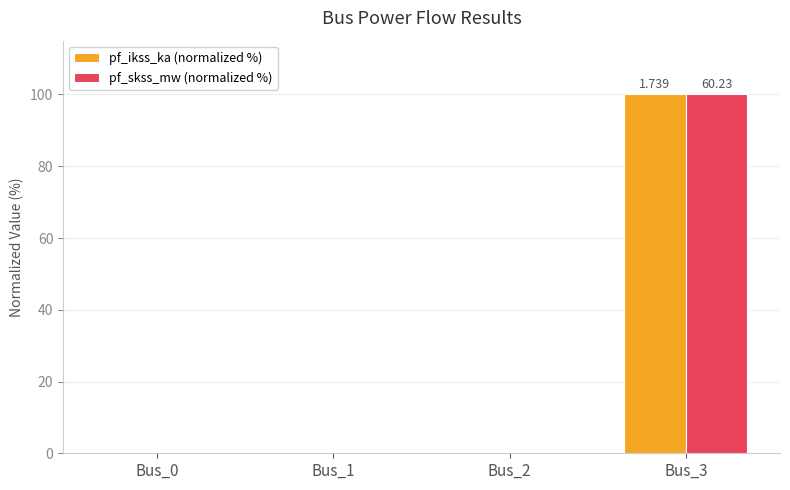

Count the number of categories in the chart.

4